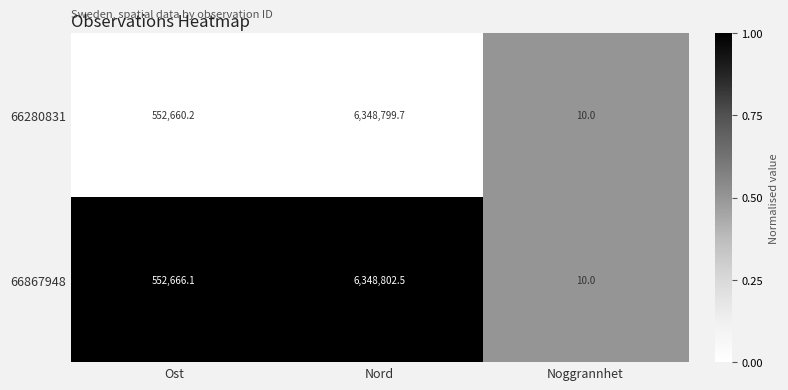

Reading left to right, extract all data points from this chart.

66280831: 552660.2	6348799.7	10.0
66867948: 552666.1	6348802.5	10.0